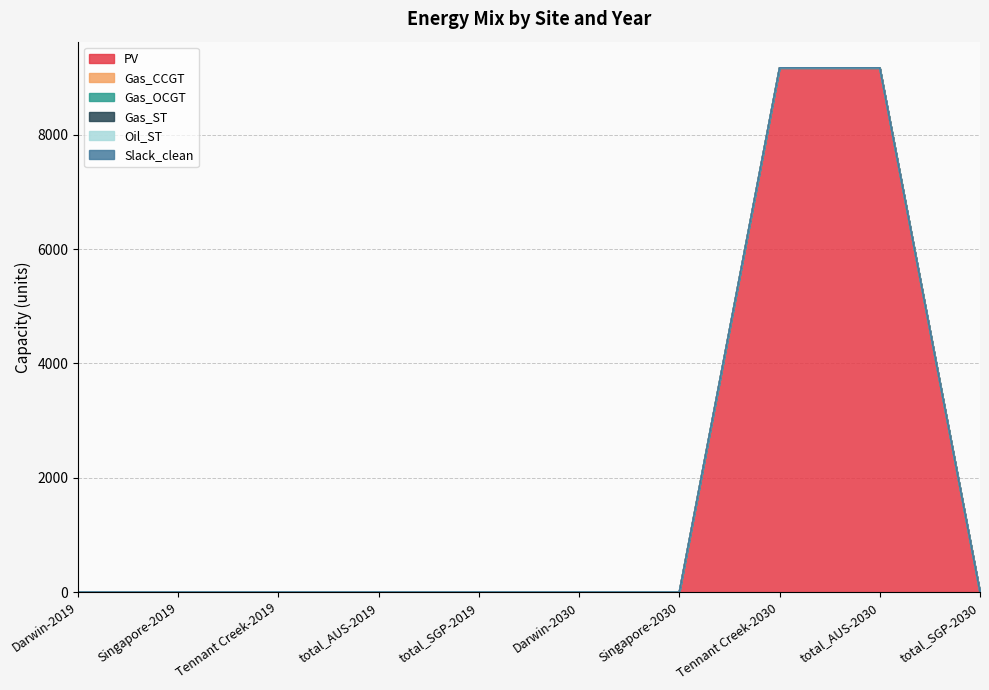

At how many categories does at least one series exceed 8371?

2